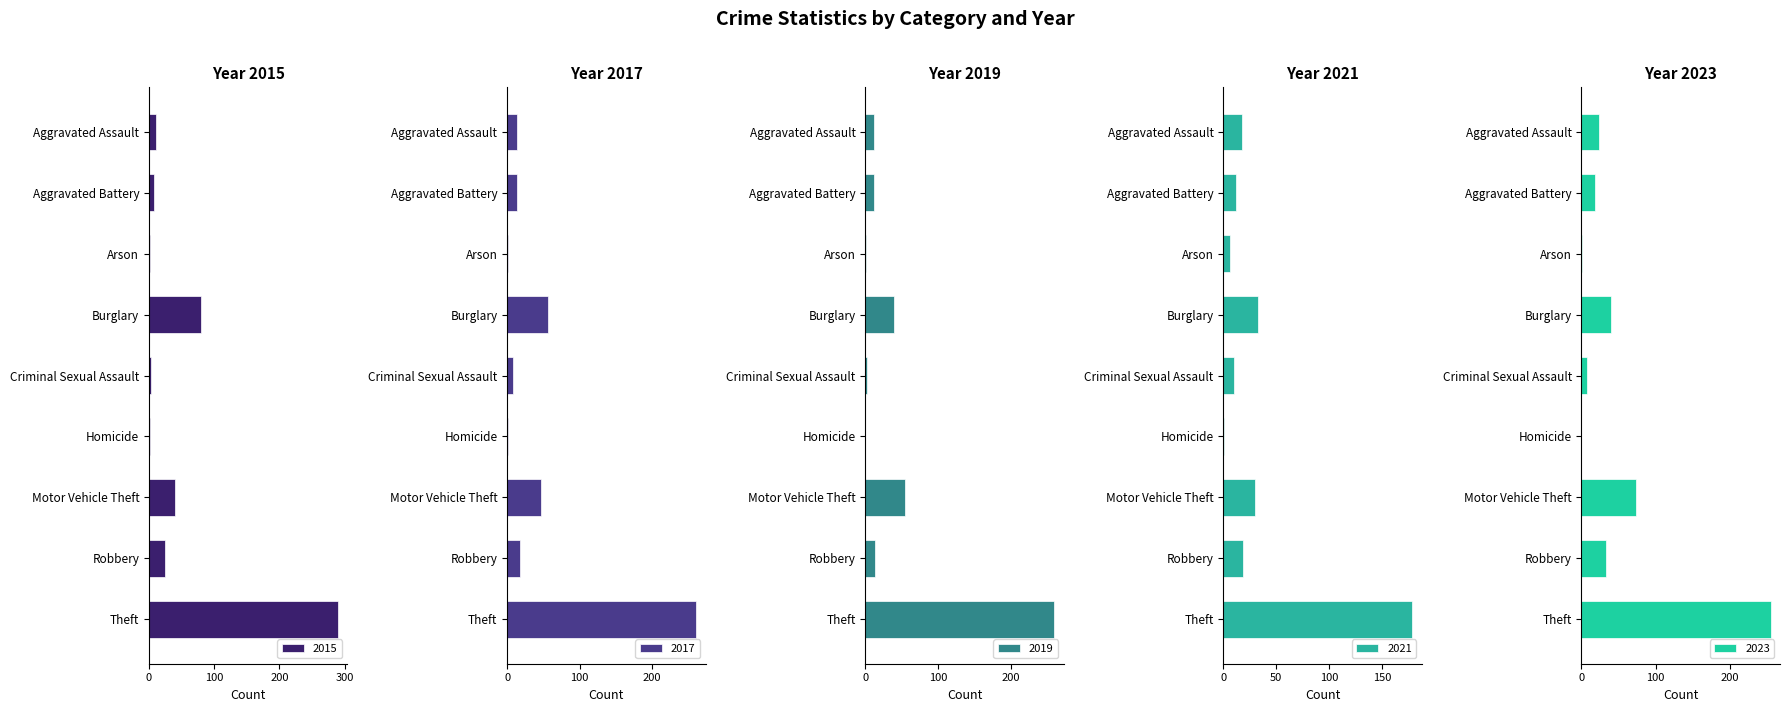

What is the approximate value of 2019 at Aggravated Battery, to the nearest 5?

10